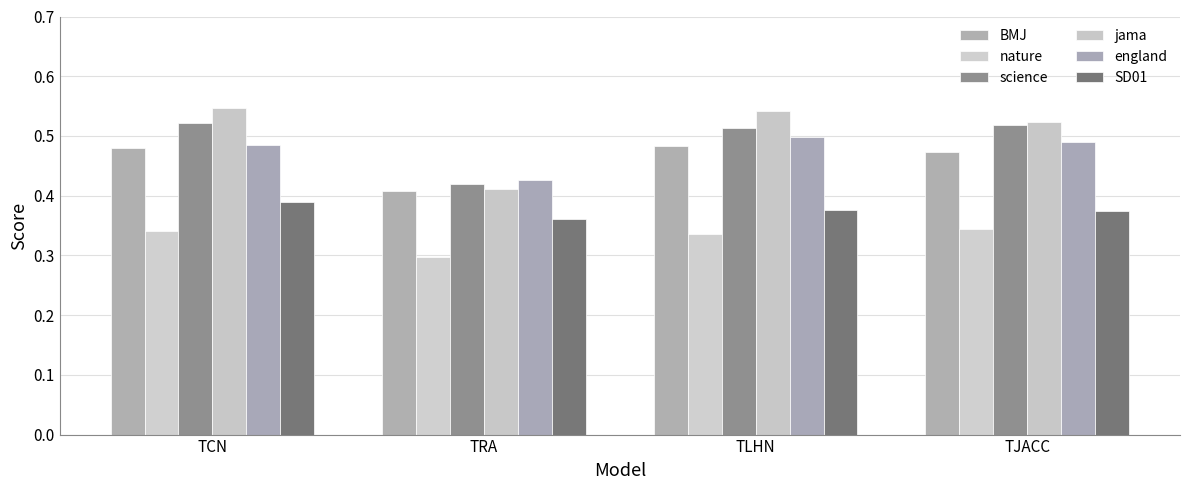

Rank the series by their maximum value, from highest to lowest.

jama, science, england, BMJ, SD01, nature